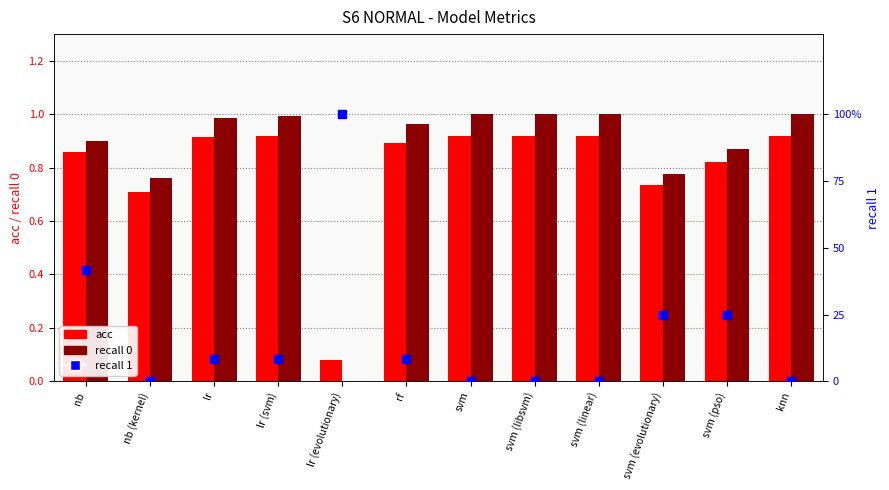

Which series has the widest spread of Y values?

recall 0